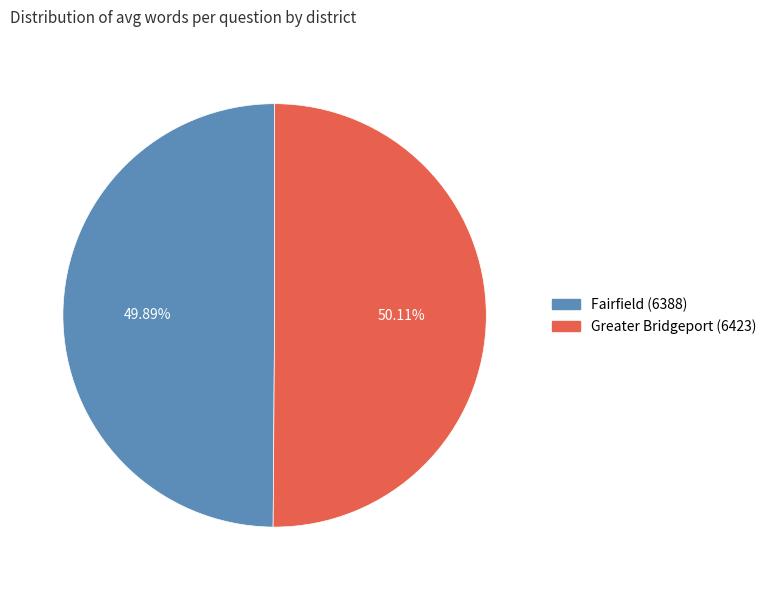

Approximately how many times larger is the value at Fairfield (6388) compared to Greater Bridgeport (6423)?

1.0